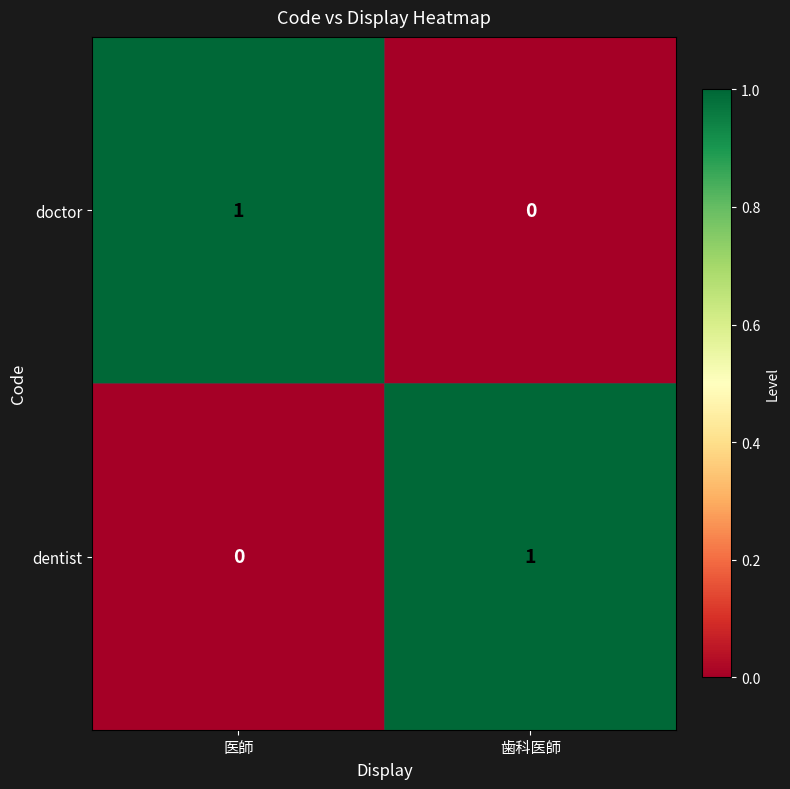

The value of doctor at 医師 is 2. True or false?

False